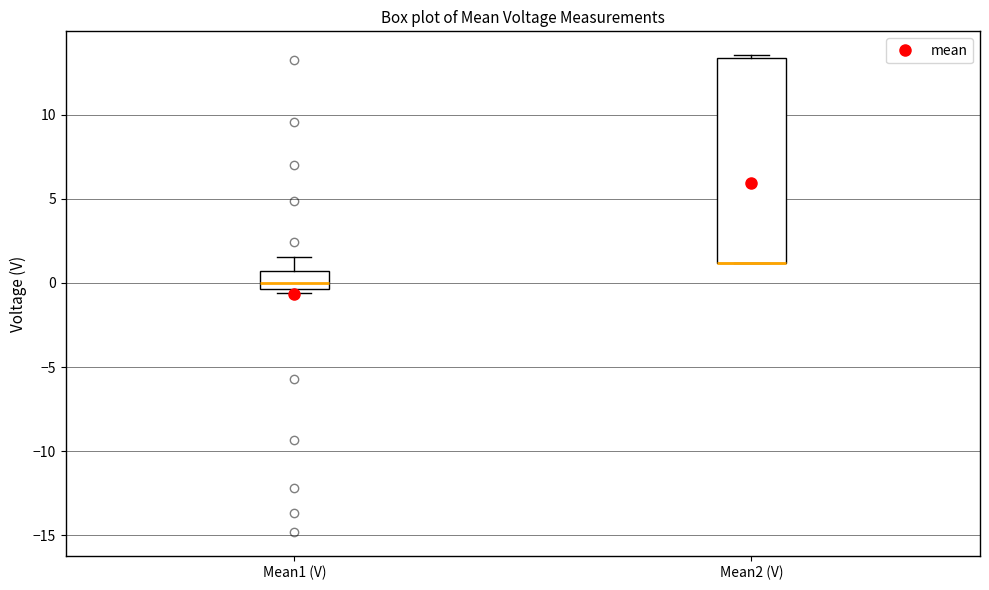

Reading left to right, transcribe this box plot: for each box, give where its median line is, the range the box spans, and where its two whiskers end, as read against the y-axis. The values are not printed on the chart, so give them approximately, as read against the axis.

Mean1 (V): median 0.0, box -0.5 to 0.5, whiskers -0.5 (just below the box's lower edge) to 1.5
Mean2 (V): median 1.0 (drawn on the box's lower edge), box 1.0 to 13.5, whiskers 1.0 to 13.5 (just above the box's upper edge)